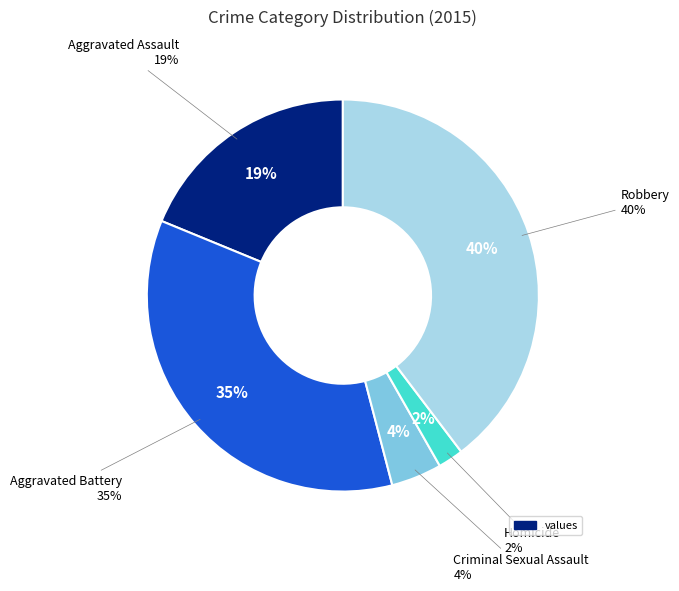

How many segments does this pie chart have?

5